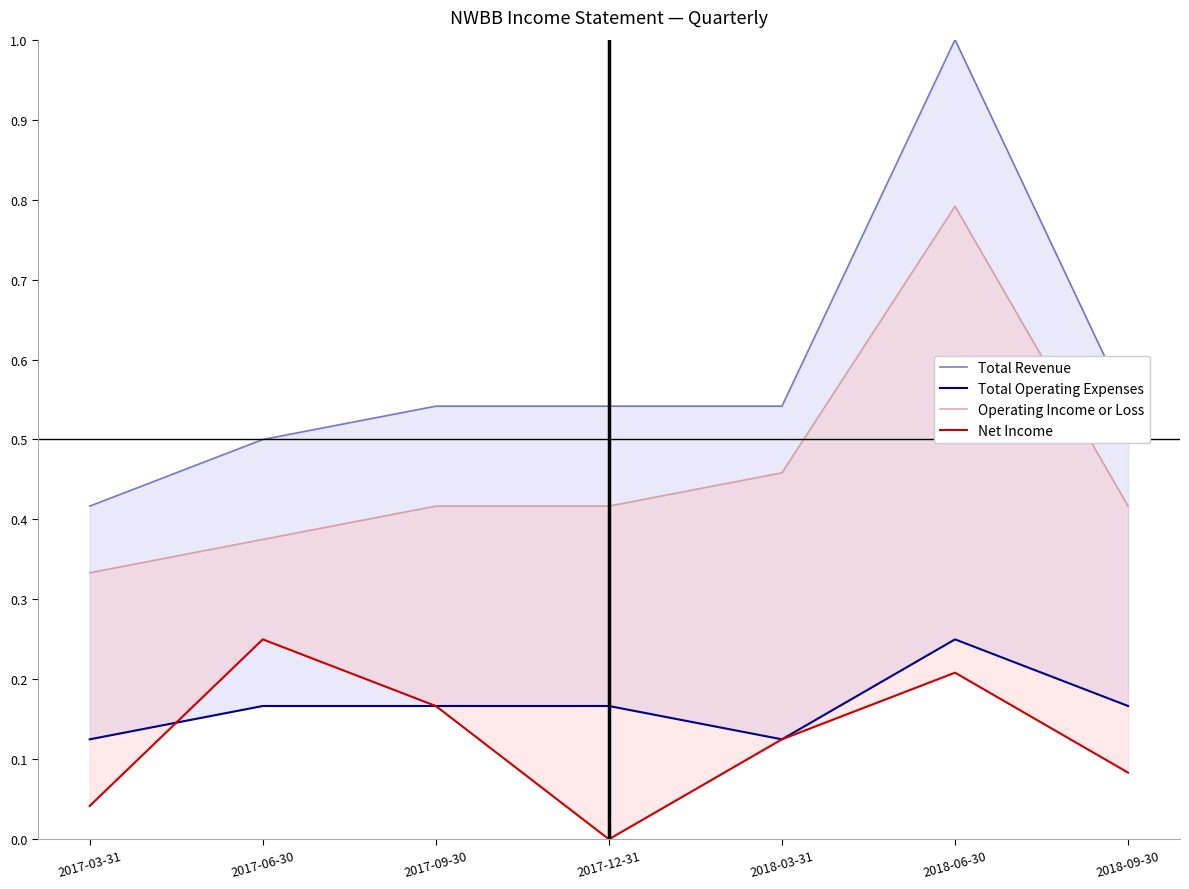

Where is the first local maximum for Net Income?

2017-06-30